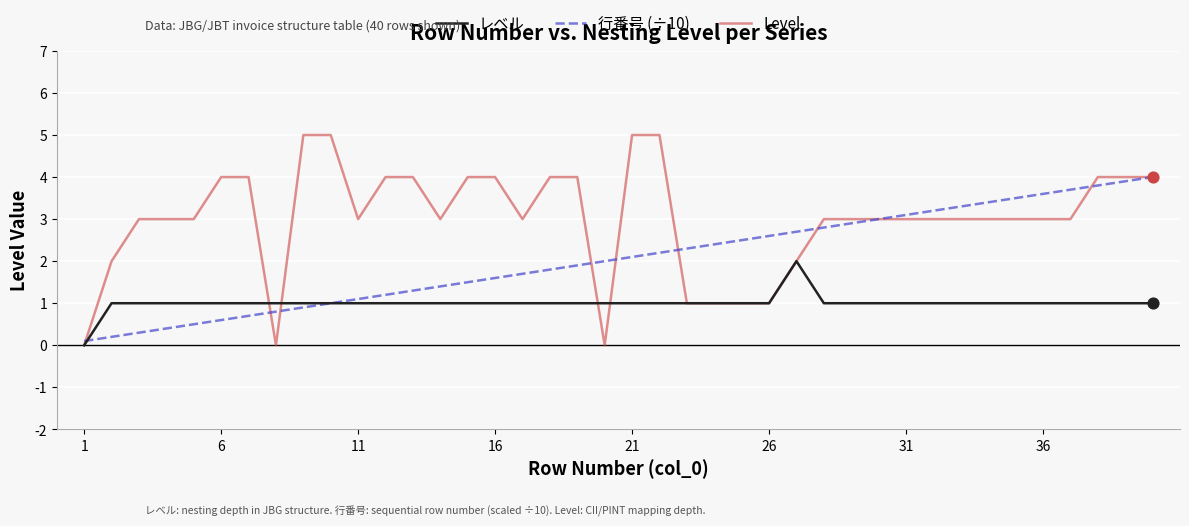

Is it true that レベル equals 0.5 at 26?

False